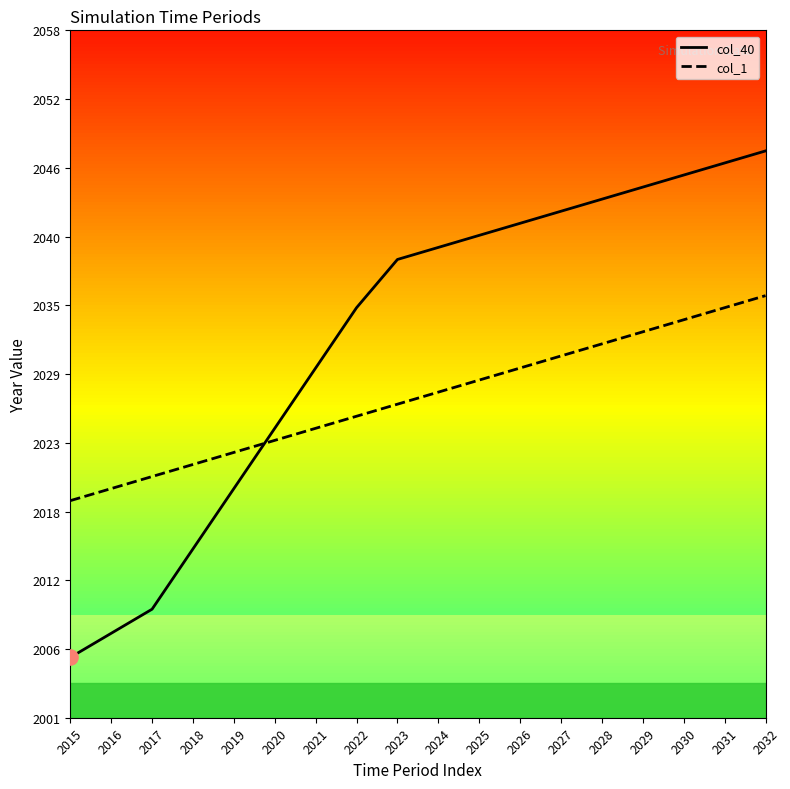

Which series has the largest total across all categories?

col_40